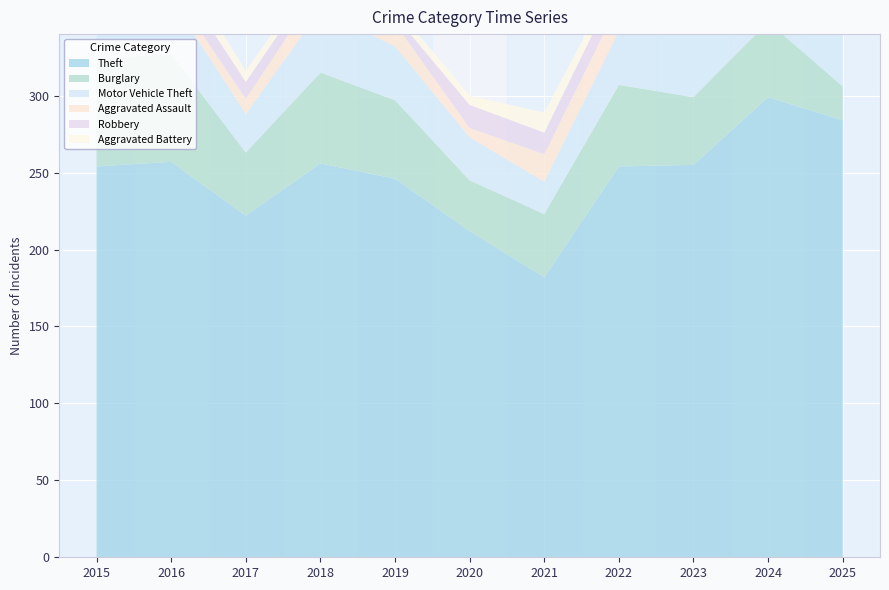

Reading left to right, extract all data points from this chart.

Theft: 254	257	222	256	246	212	182	254	255	299	284
Burglary: 70	70	41	59	51	33	41	53	44	49	22
Motor Vehicle Theft: 22	36	25	41	35	28	21	35	46	64	50
Aggravated Assault: 9	7	10	15	15	6	18	18	19	15	16
Robbery: 8	13	11	9	5	15	14	15	12	13	8
Aggravated Battery: 11	12	7	5	6	6	13	6	14	13	10